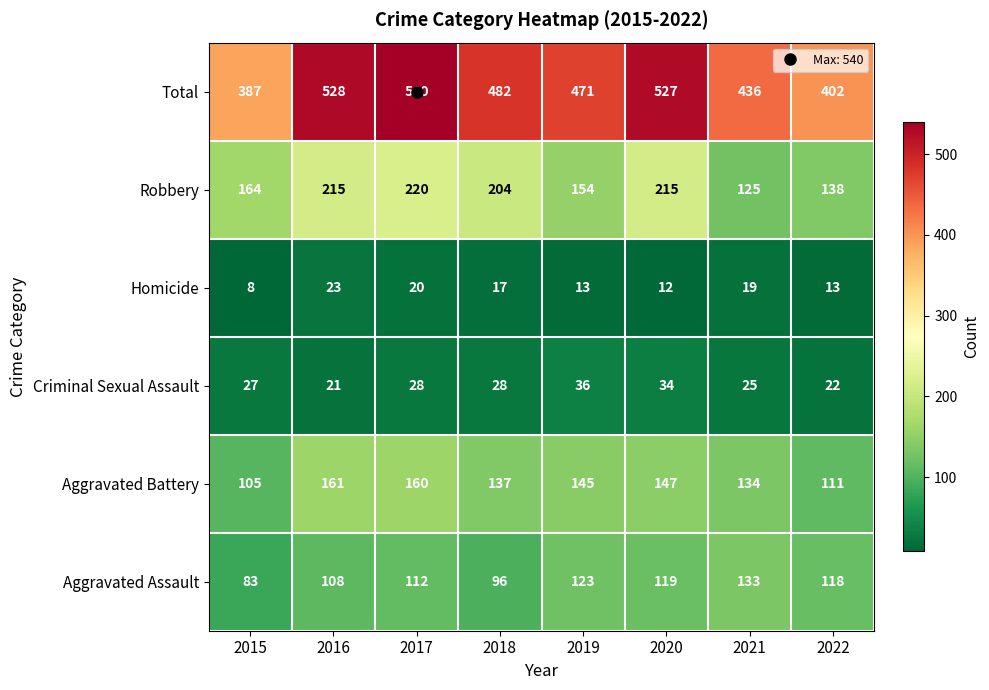

Which series has the widest spread of values?

Total